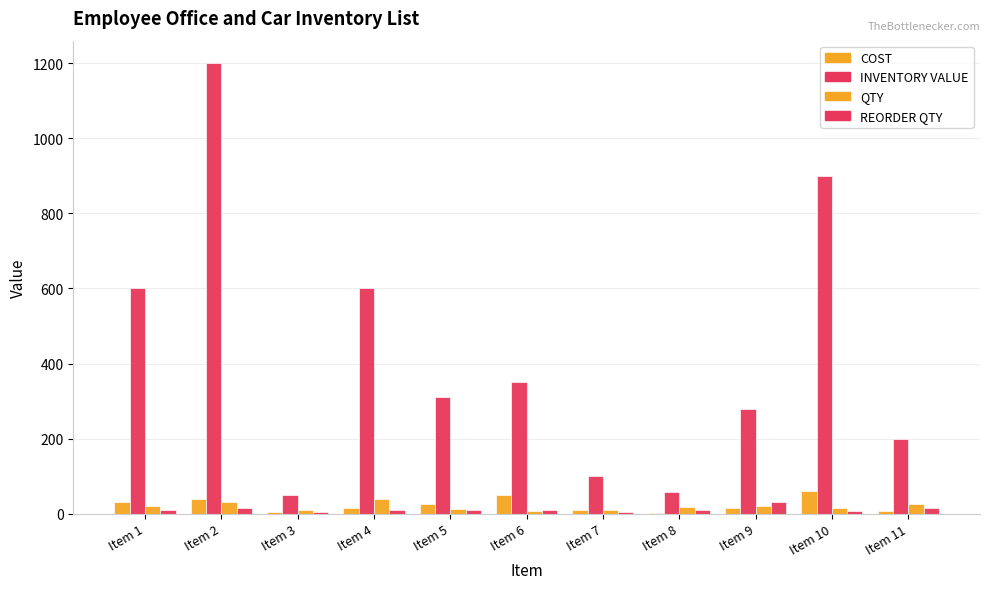

At which category is the sum across all series the highest?

Item 2